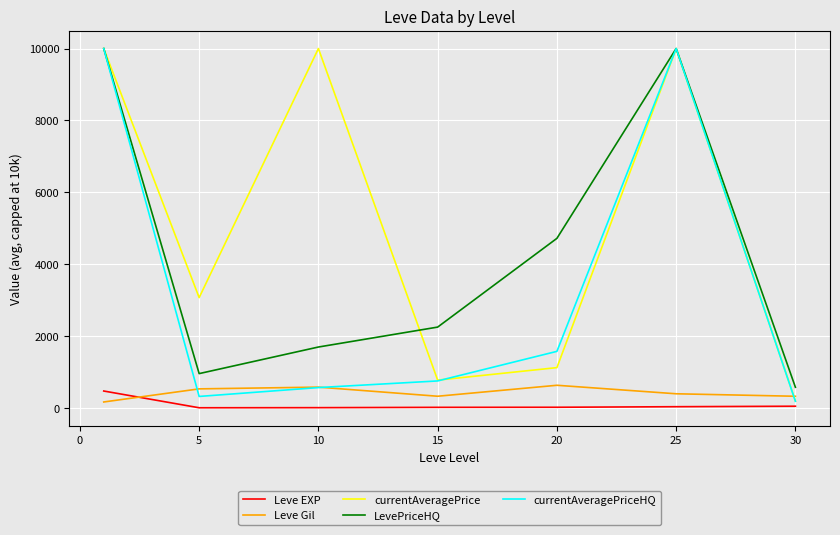

True or false: Leve EXP and LevePriceHQ cross at least once.

False